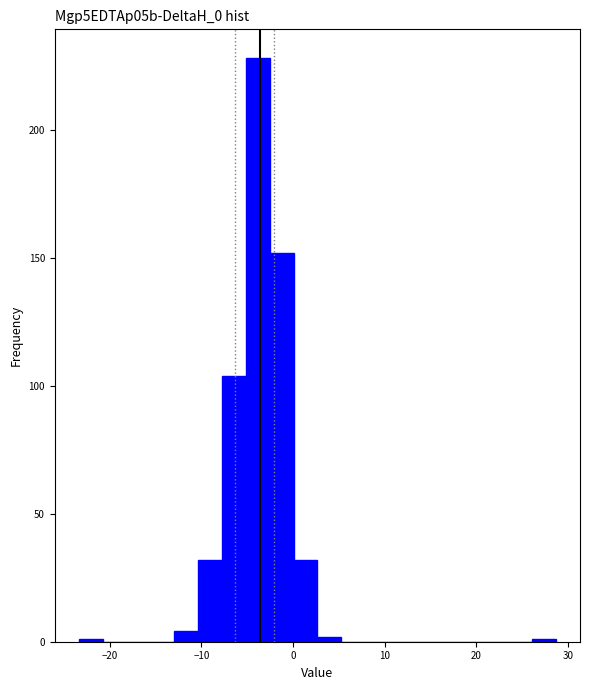

Around what value on the x-axis is the tallest bar? Give the approximate position of its centre, as read against the axis.

-4